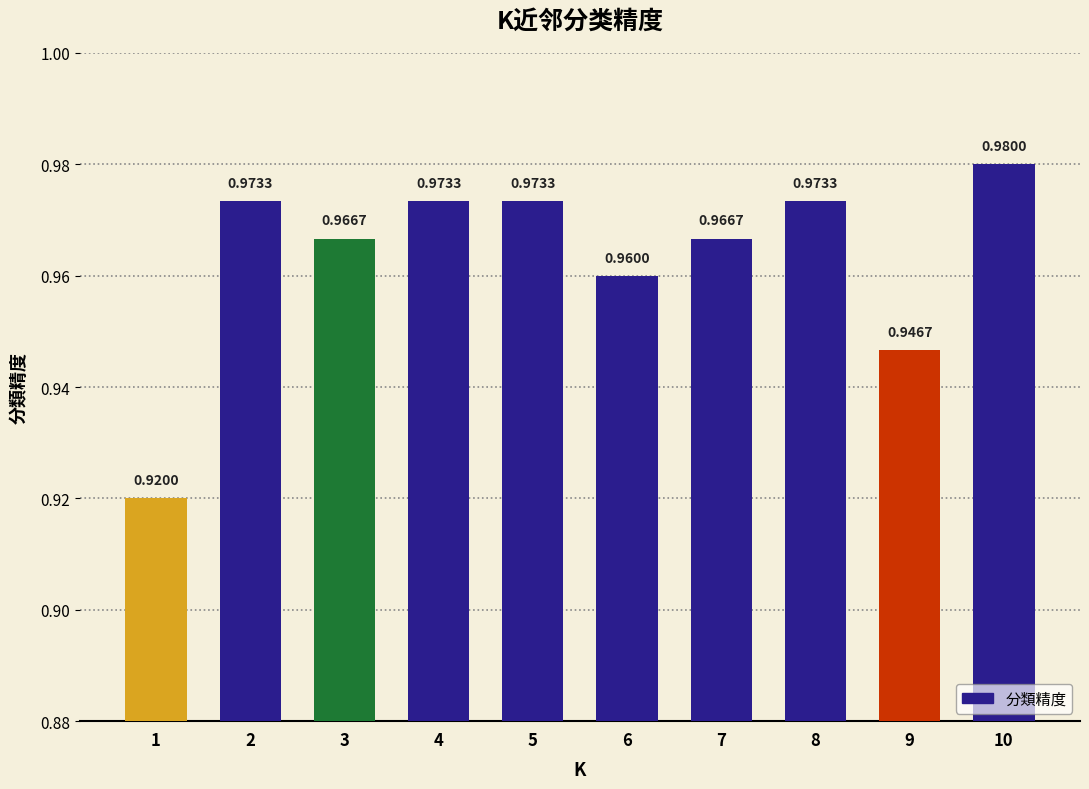

Which has a higher value, 3 or 6?

3